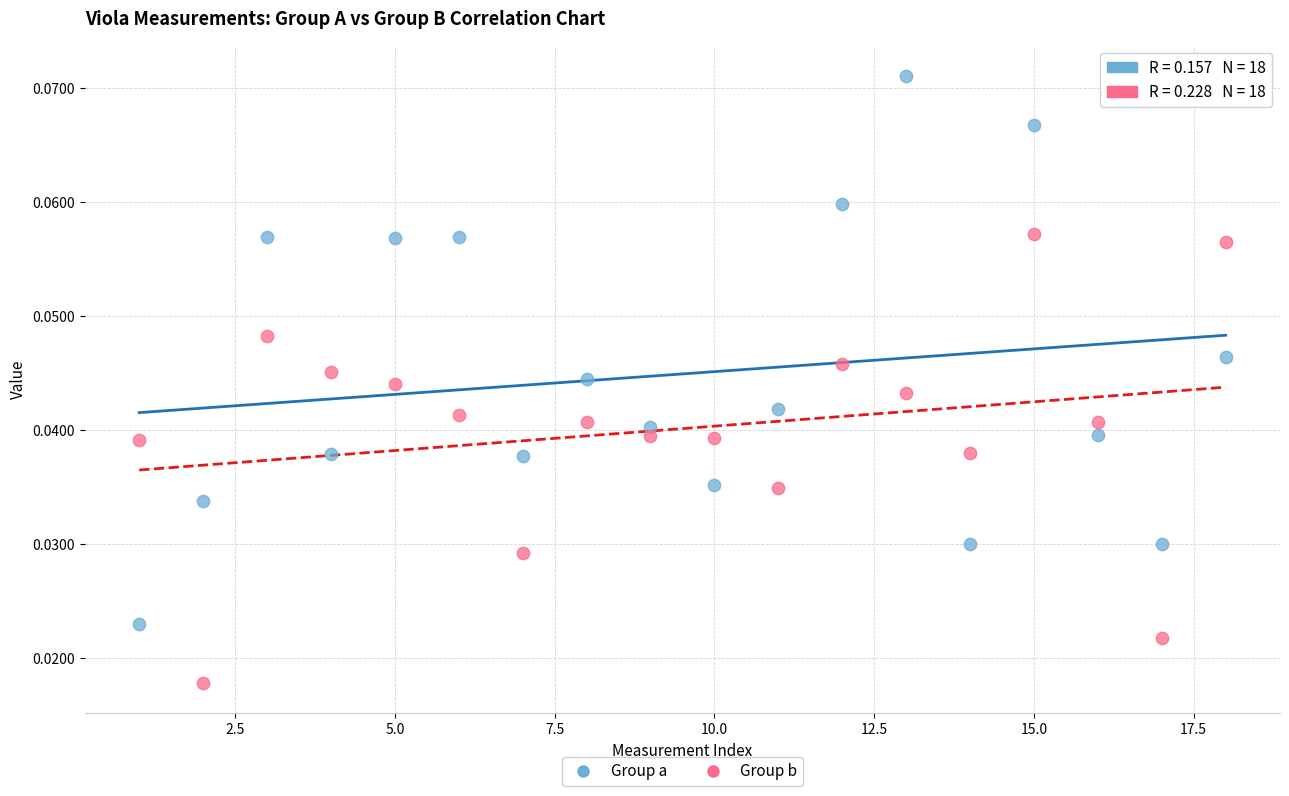

Which series has the largest Y range (max minus min)?

Group a